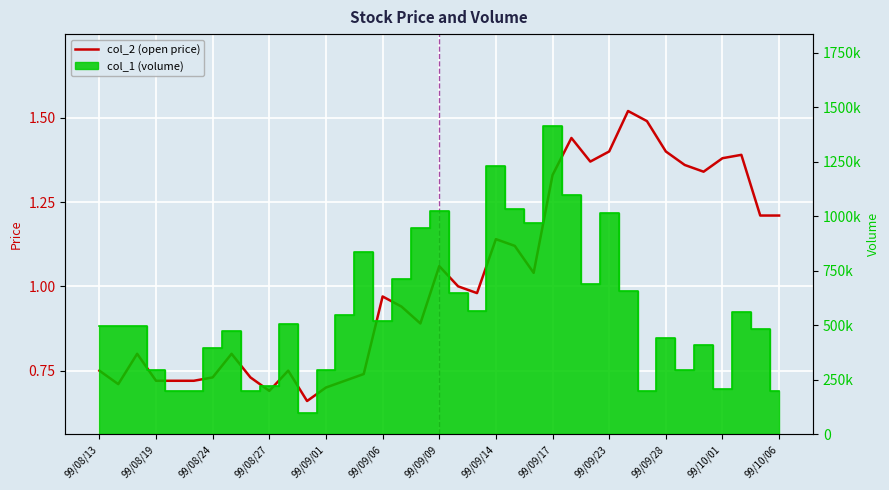

At which category does the chart reach its peak across all series?

28